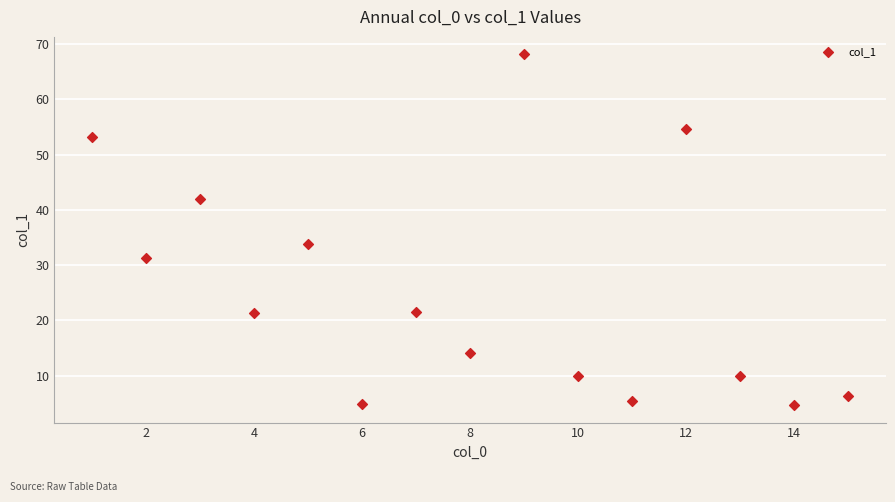

What Y value in the scatter plot is closest to 36?

33.8